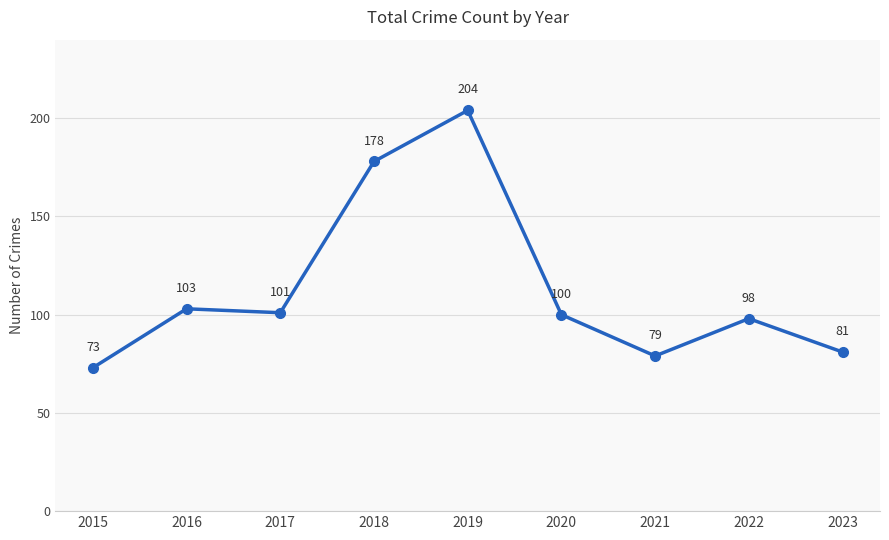

What is the change in value from 2016 to 2017?

-2